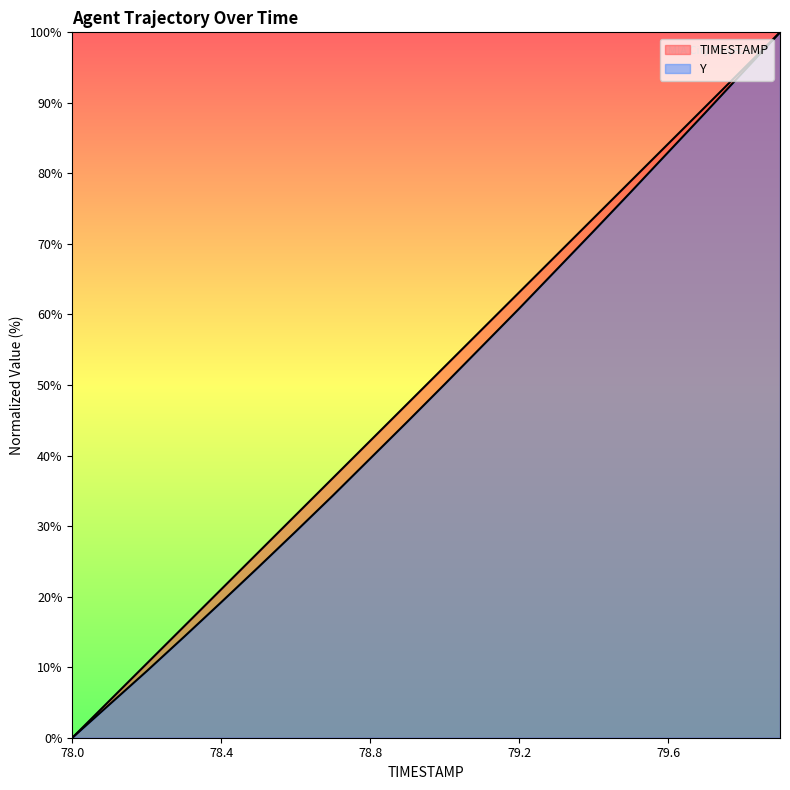

Which series changed the most between 78.0 and 79.4?

TIMESTAMP